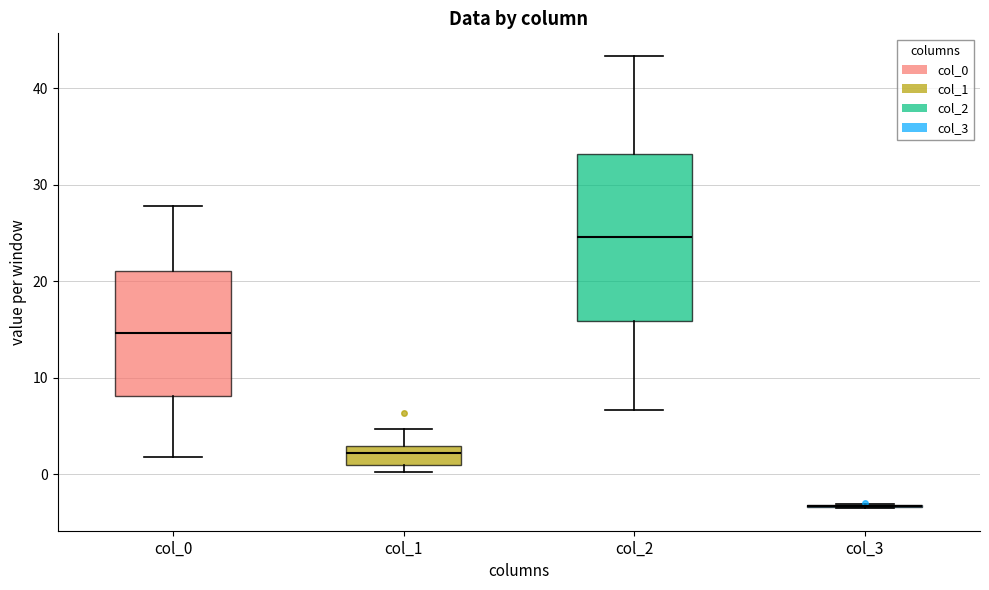

Which box is the tallest, from its lower edge to its upper edge?

col_2